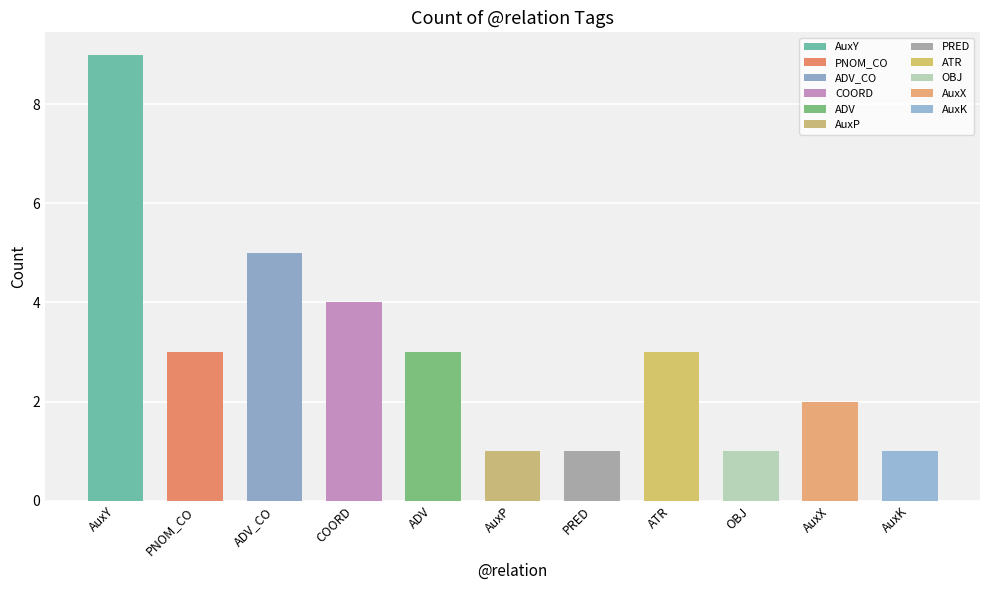

List the labels in order of value, largest first.

AuxY, ADV_CO, COORD, PNOM_CO, ADV, ATR, AuxX, AuxP, PRED, OBJ, AuxK